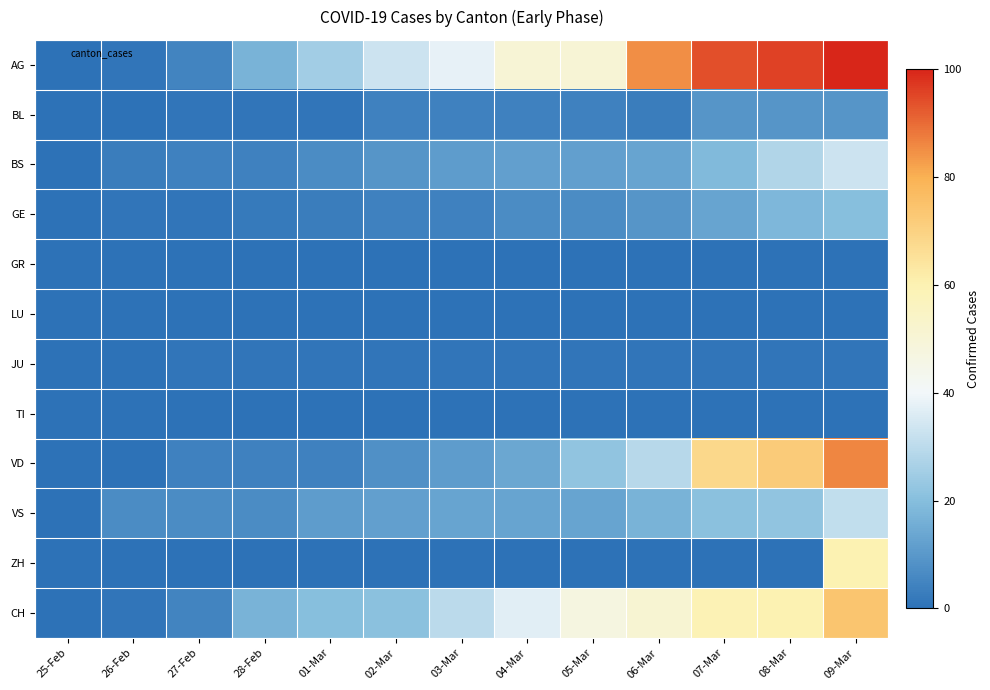

Which category has the lowest value across all series?

25-Feb